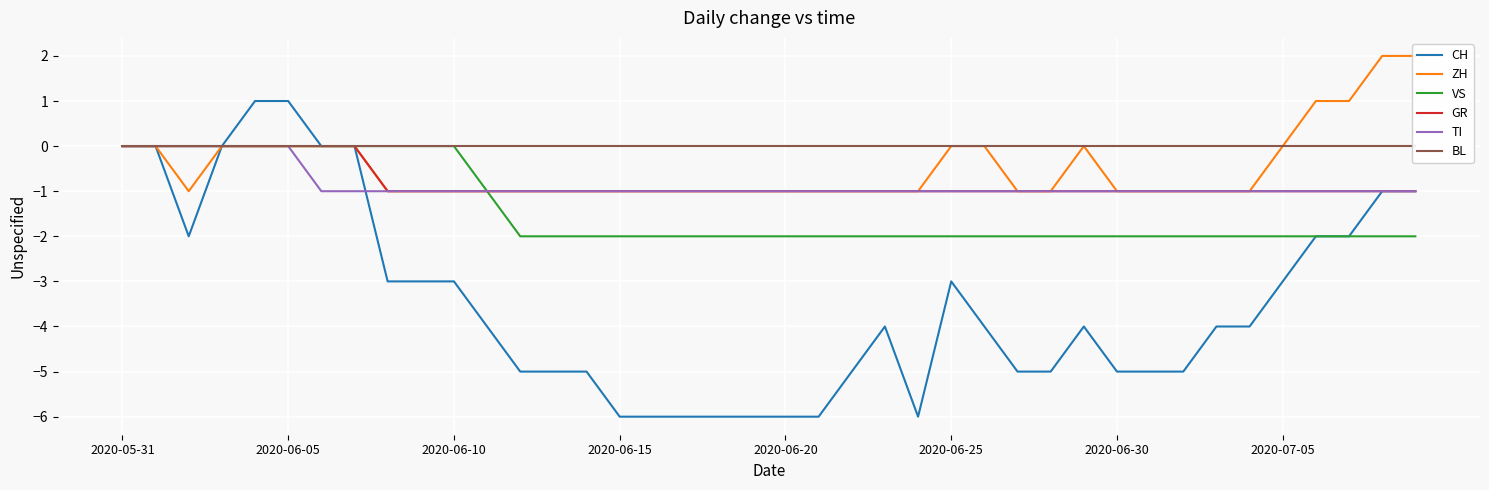

The GR series shows -1 at 8. True or false?

True